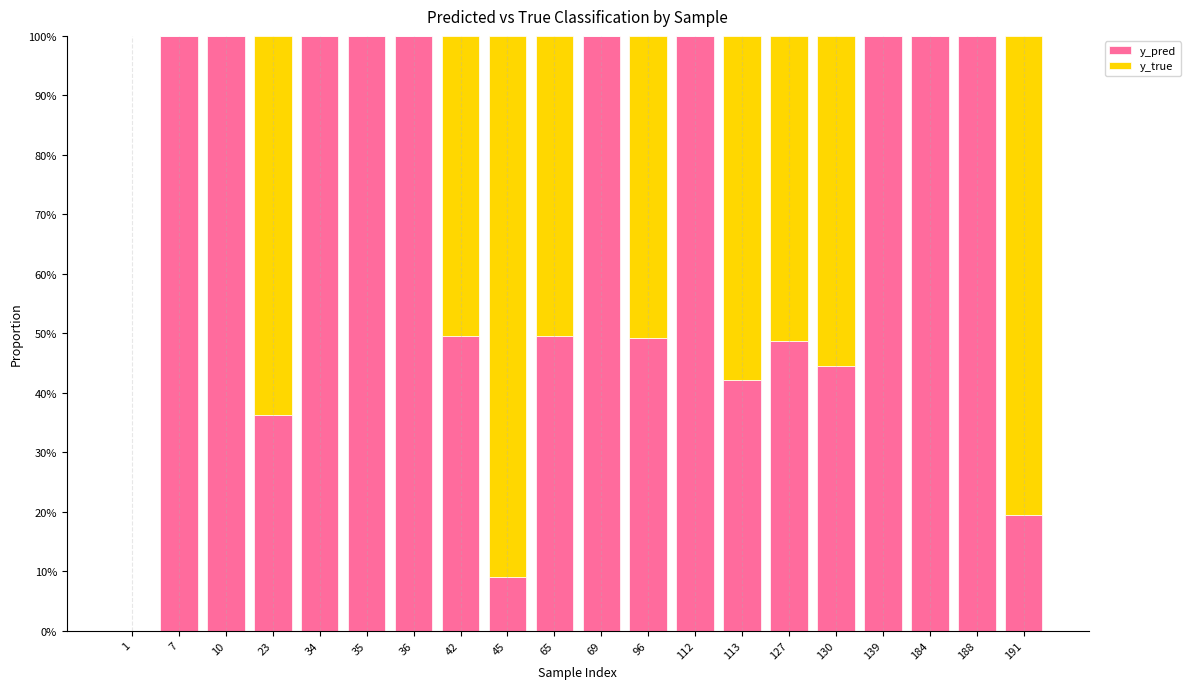

What are all the series names shown in the legend?

y_pred, y_true